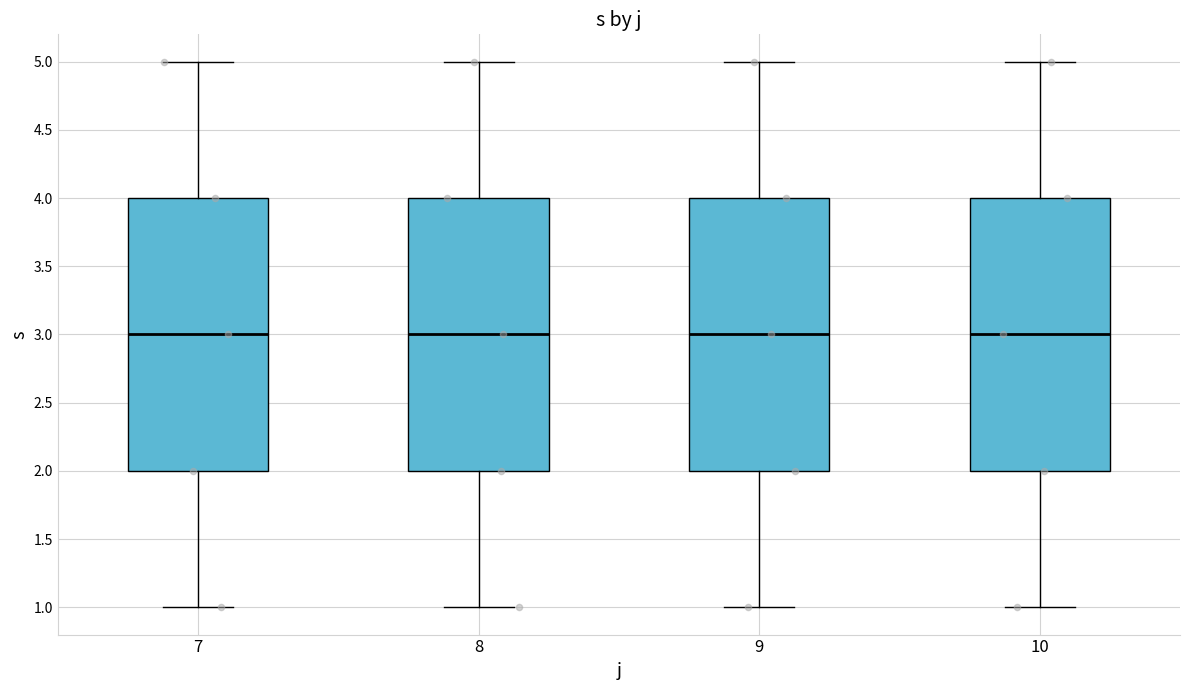

Reading left to right, transcribe this box plot: for each box, give where its median line is, the range the box spans, and where its two whiskers end, as read against the y-axis. The values are not printed on the chart, so give them approximately, as read against the axis.

7: median 3, box 2 to 4, whiskers 1 to 5
8: median 3, box 2 to 4, whiskers 1 to 5
9: median 3, box 2 to 4, whiskers 1 to 5
10: median 3, box 2 to 4, whiskers 1 to 5